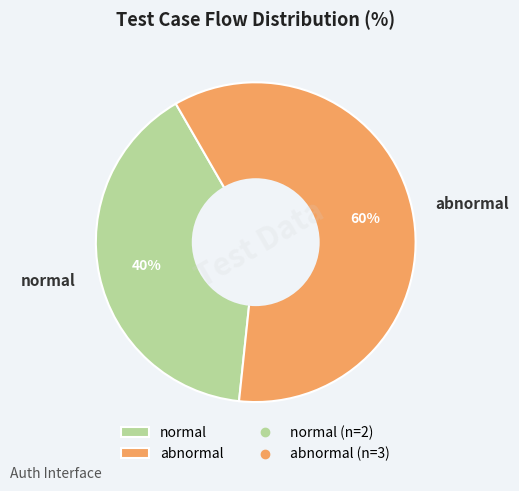

True or false: normal accounts for 40% of the total.

True